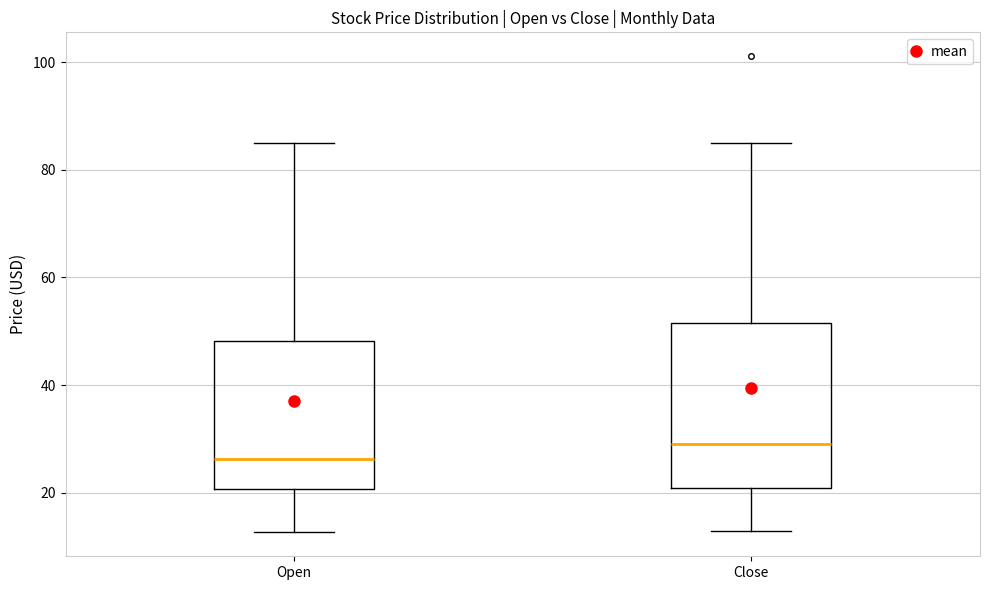

Comparing the boxes themselves (not the whiskers), which one is the tallest?

Close